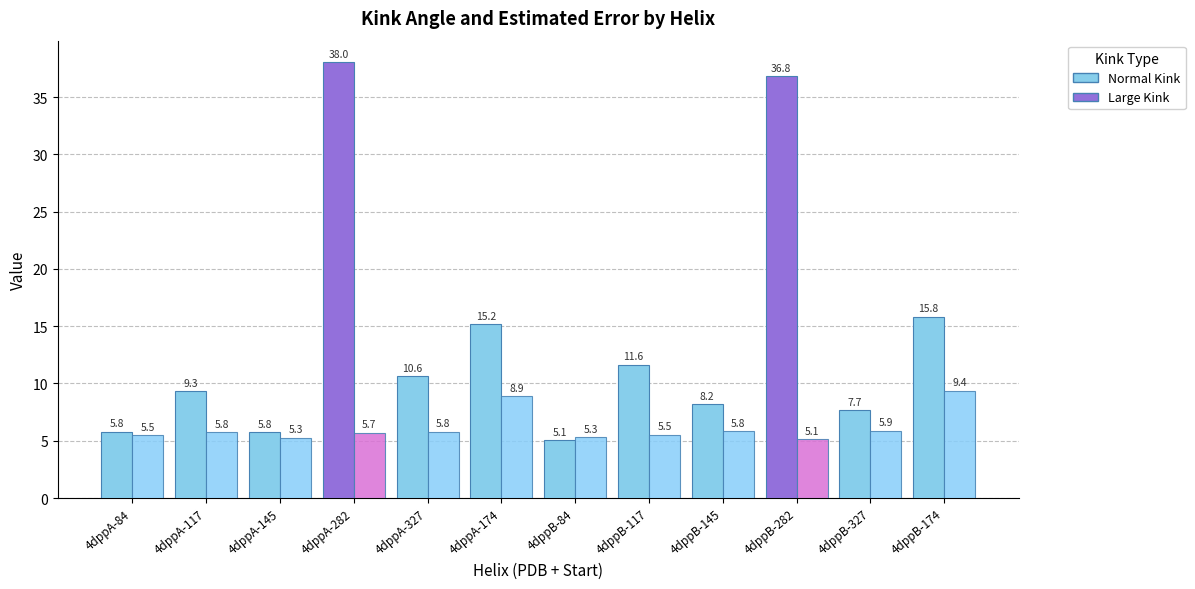

Between 4dppA-174 and 4dppA-282, which is larger?

4dppA-282